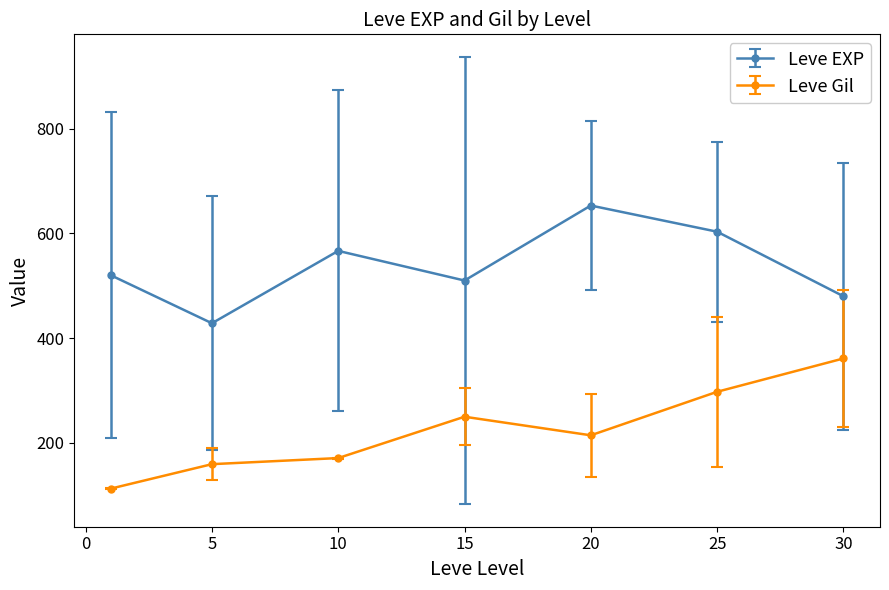

Which series has the largest total across all categories?

Leve EXP